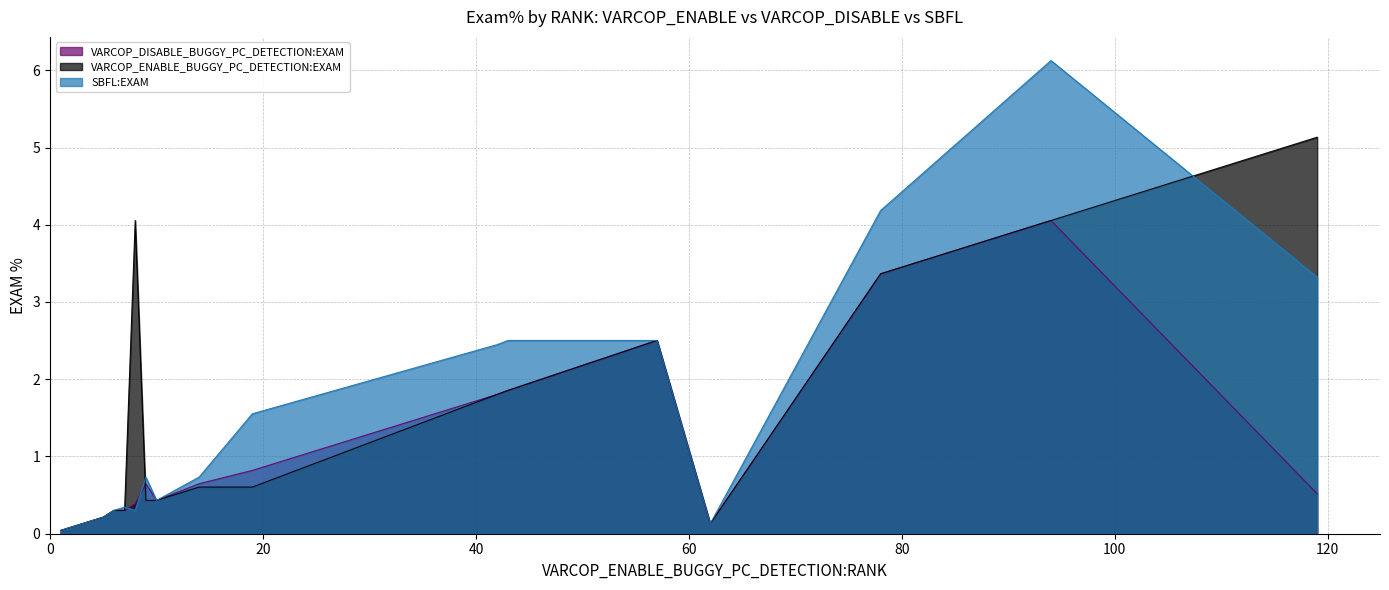

How many lines are shown in the chart?

3